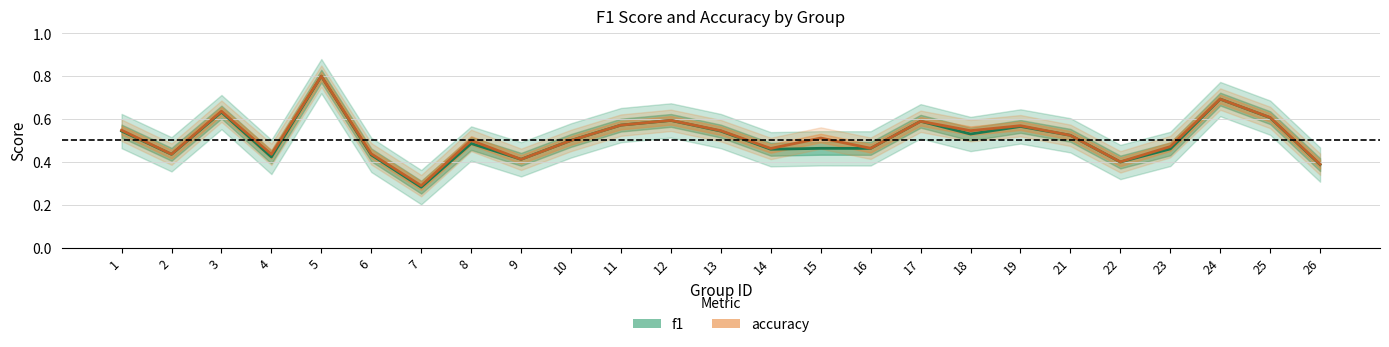

Reading left to right, what are all the values shown in this chart?

f1: 0.5	0.4	0.6	0.4	0.8	0.4	0.3	0.5	0.4	0.5	0.6	0.6	0.5	0.5	0.5	0.5	0.6	0.5	0.6	0.5	0.4	0.5	0.7	0.6	0.4
accuracy: 0.5	0.4	0.6	0.4	0.8	0.4	0.3	0.5	0.4	0.5	0.6	0.6	0.5	0.5	0.5	0.5	0.6	0.5	0.6	0.5	0.4	0.5	0.7	0.6	0.4